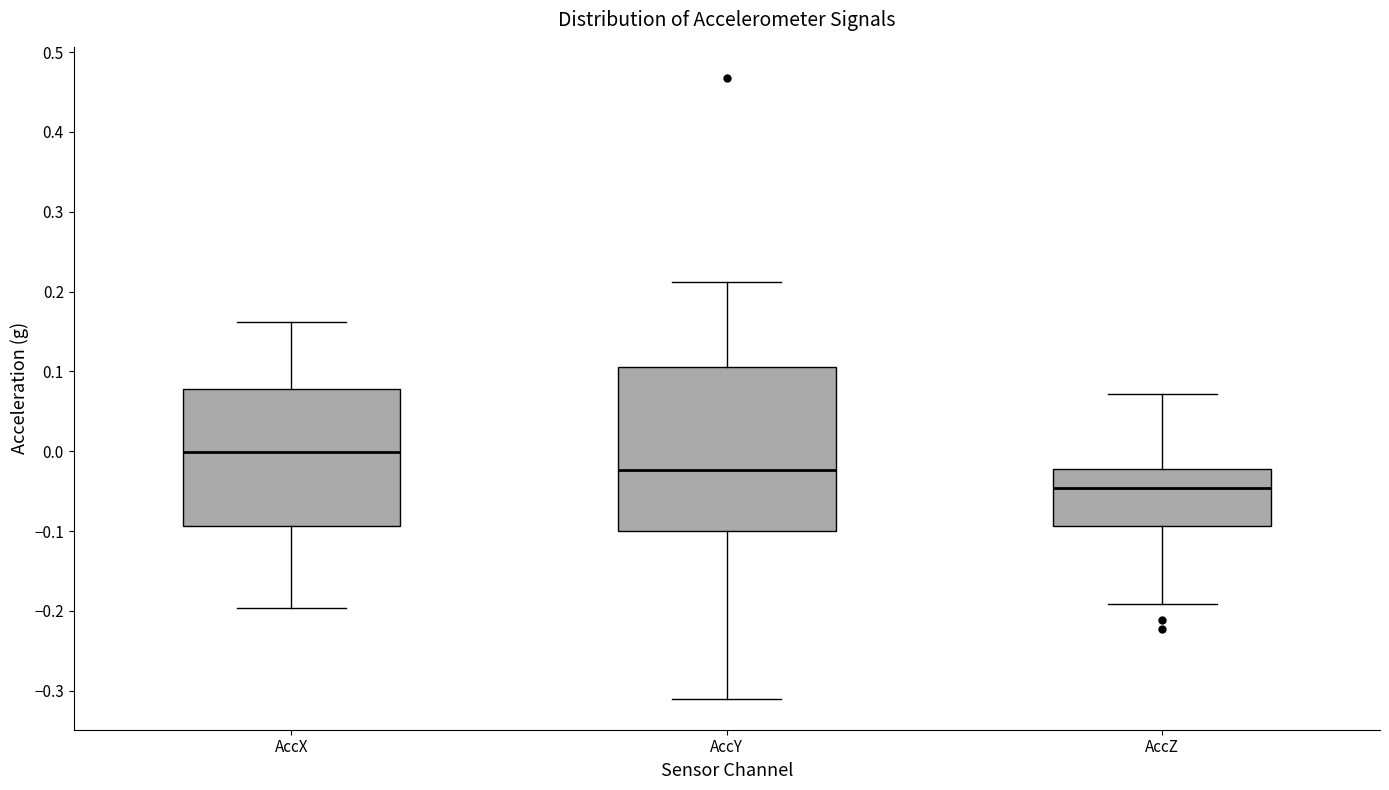

Where is the upper edge of the box for AccY on the y-axis? The values are not printed on the chart, so give them approximately, as read against the axis.

0.11